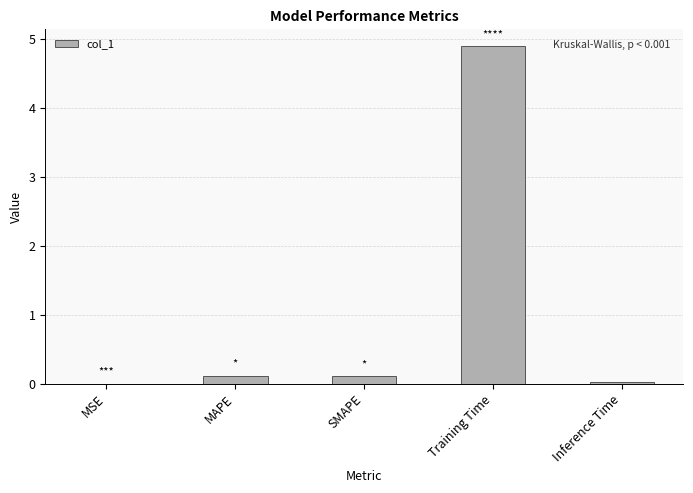

How many series are shown in this chart?

1